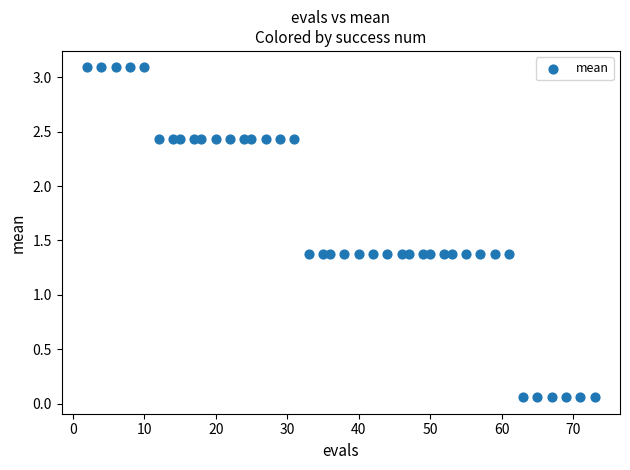

What is the range of Y values (max minus min)?

3.0